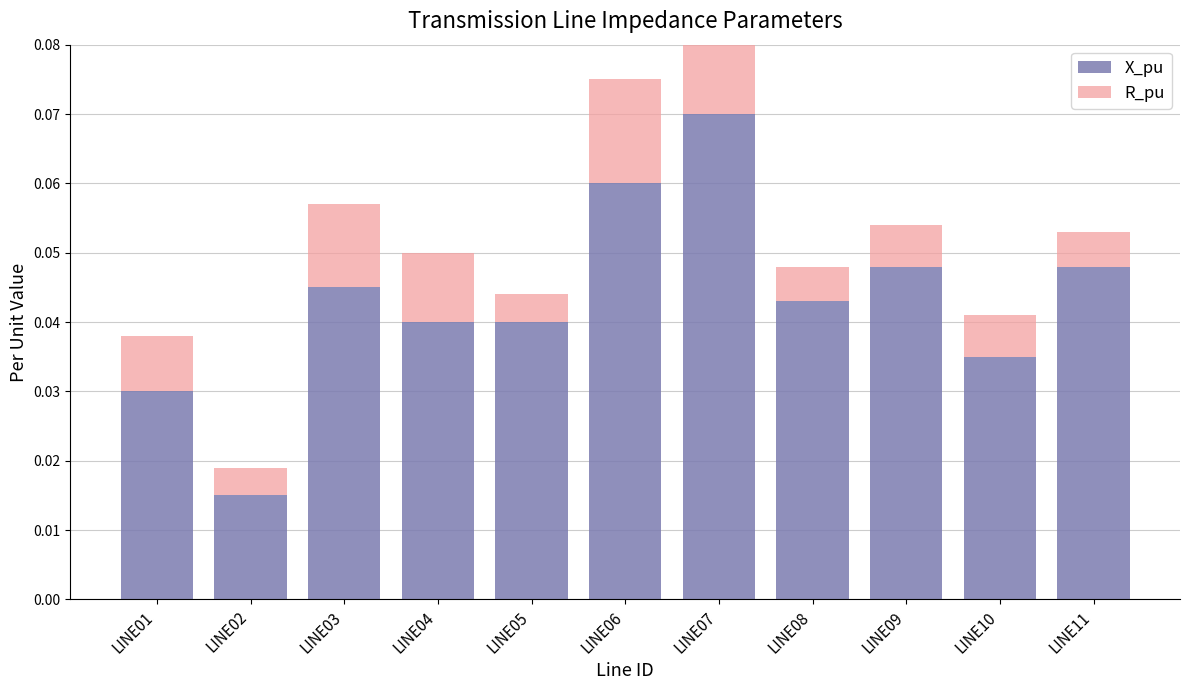

List the series in order of their overall mean, lowest first.

R_pu, X_pu